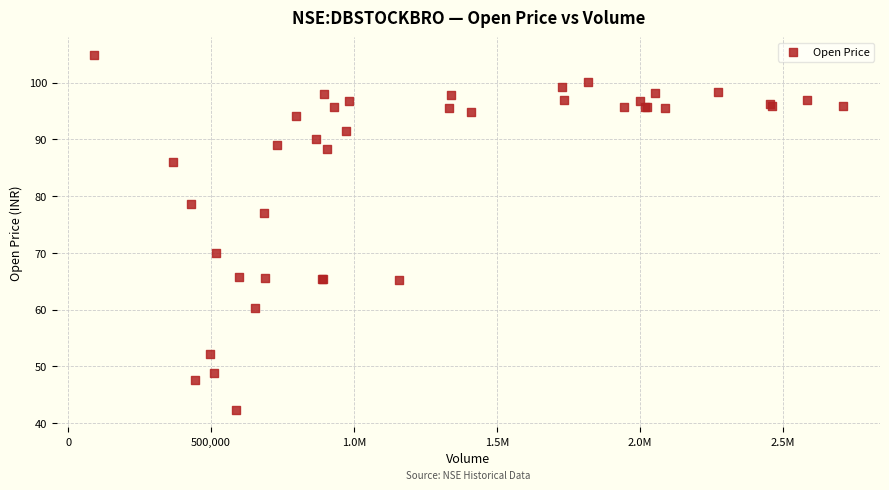

What Y value in the scatter plot is closest to 73?

70.0